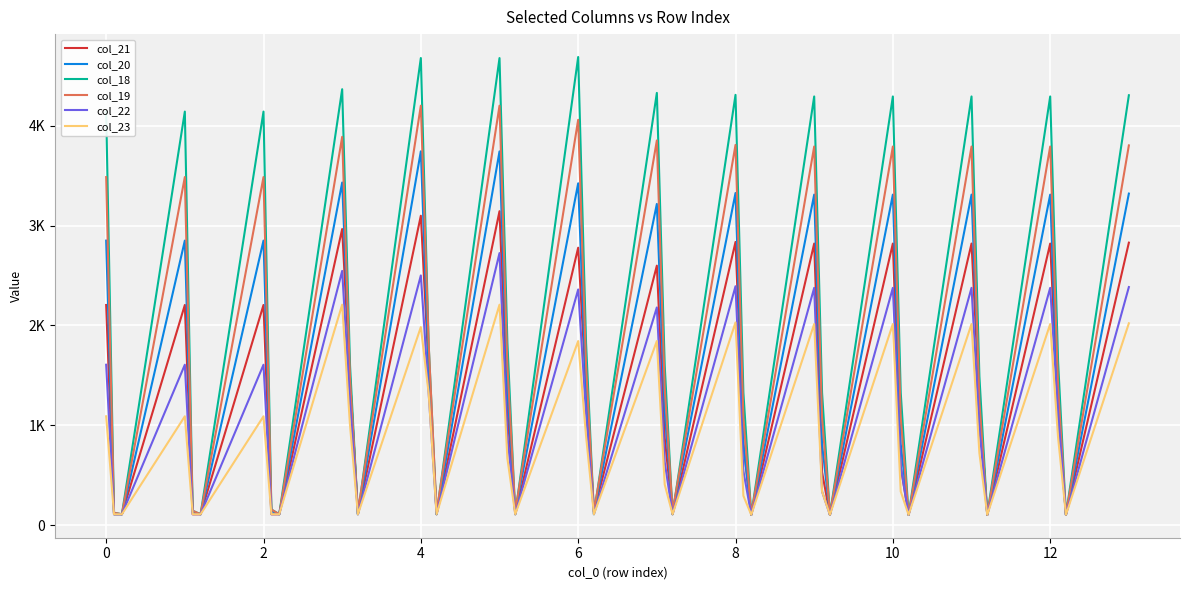

Does the chart display data point markers on the line(s)?

No